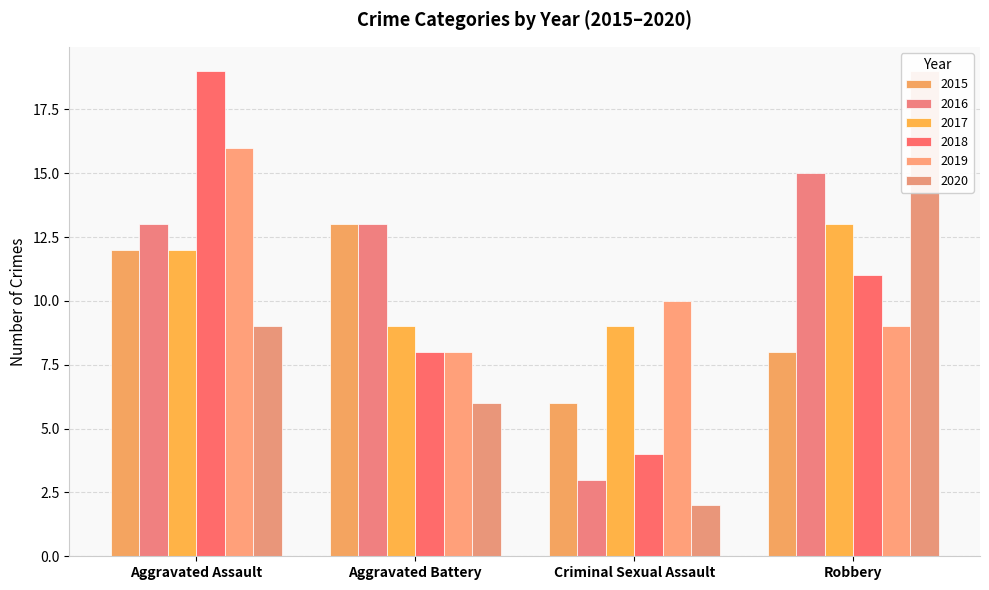

Rank the categories by 2017 value from lowest to highest.

Aggravated Battery, Criminal Sexual Assault, Aggravated Assault, Robbery